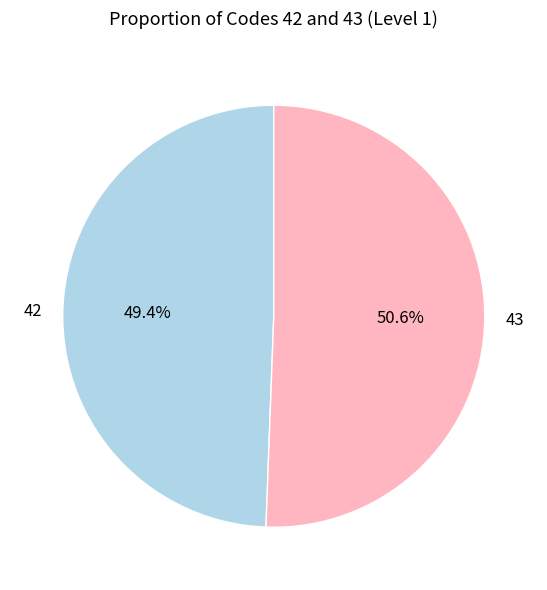

To the nearest percent, what percentage of the pie is 43?

51%